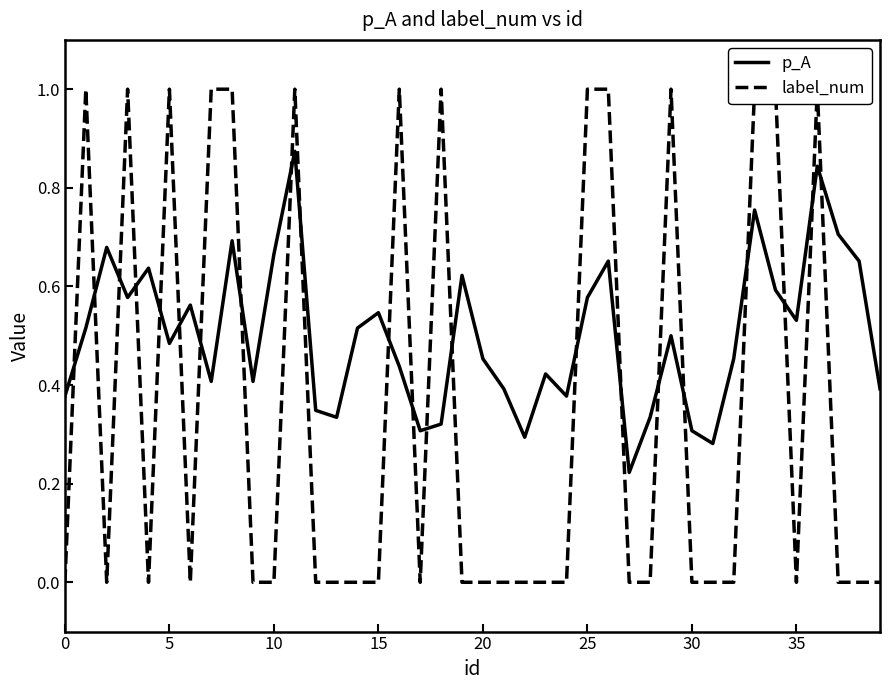

Rank the series at 11 from highest to lowest value.

label_num, p_A